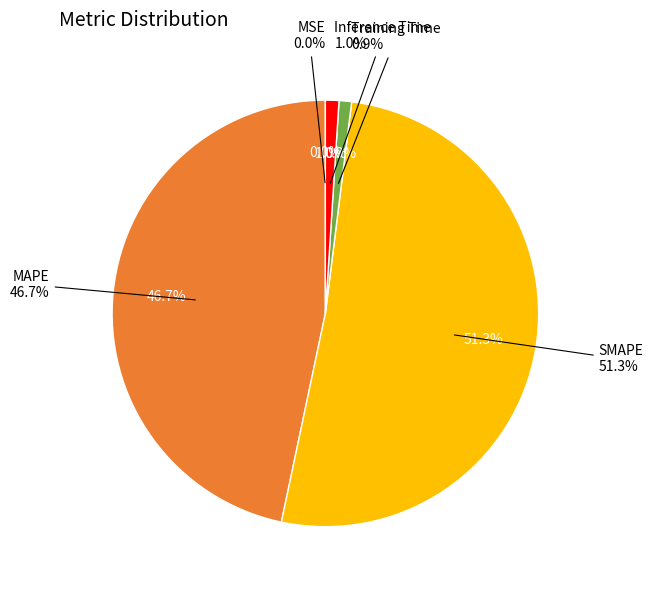

Which category has the smallest portion of the pie?

MSE